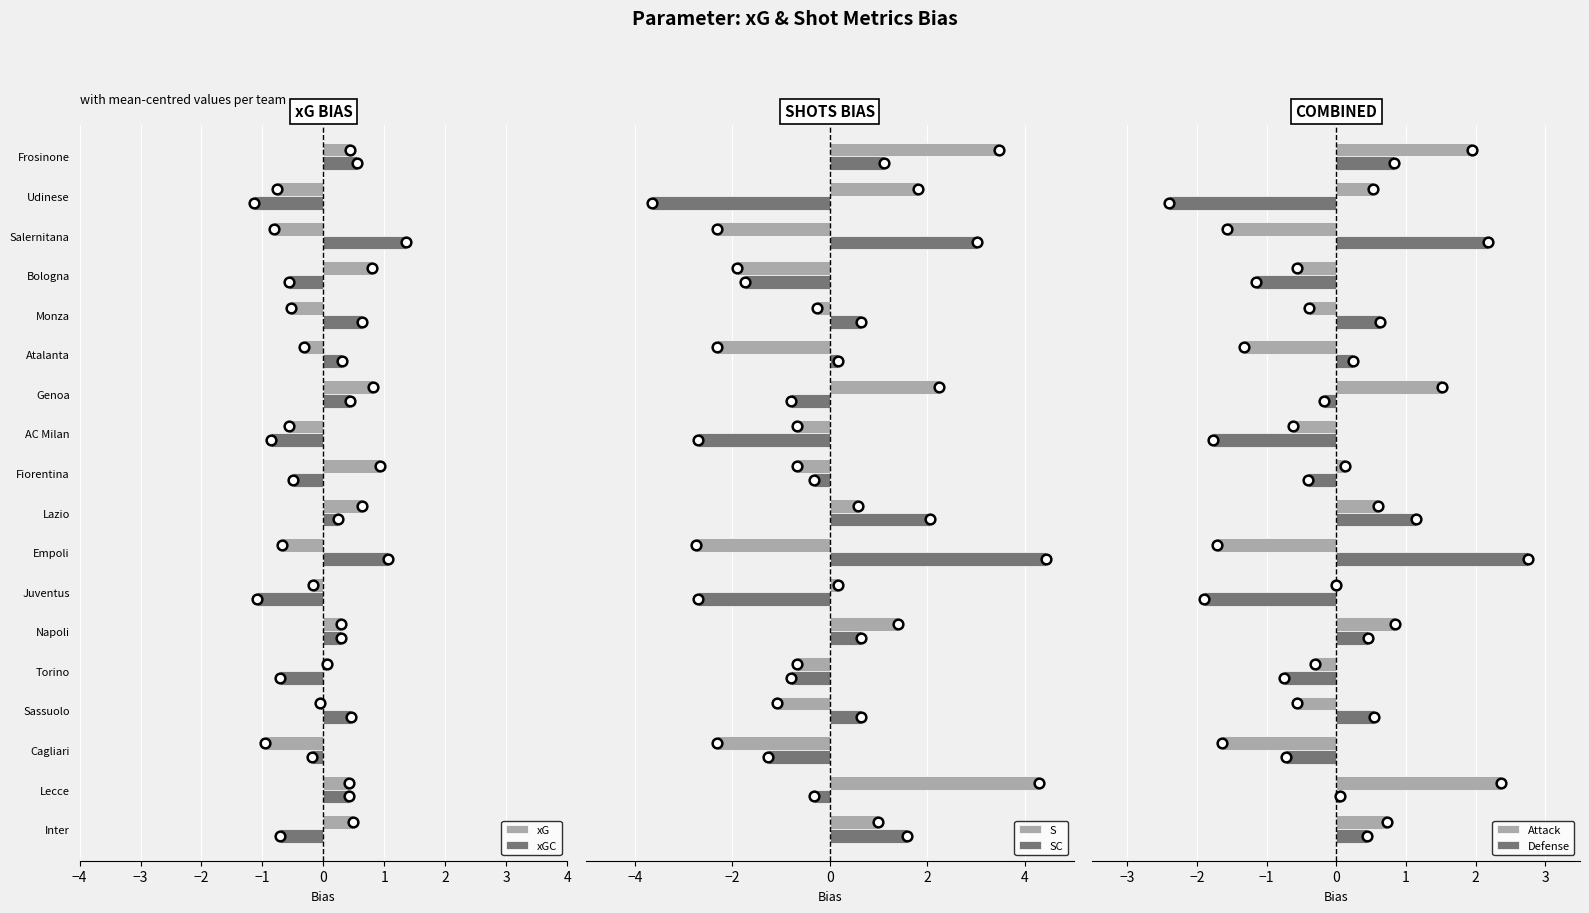

Is the value of xGC at Cagliari greater than the value of xG at Udinese?

Yes